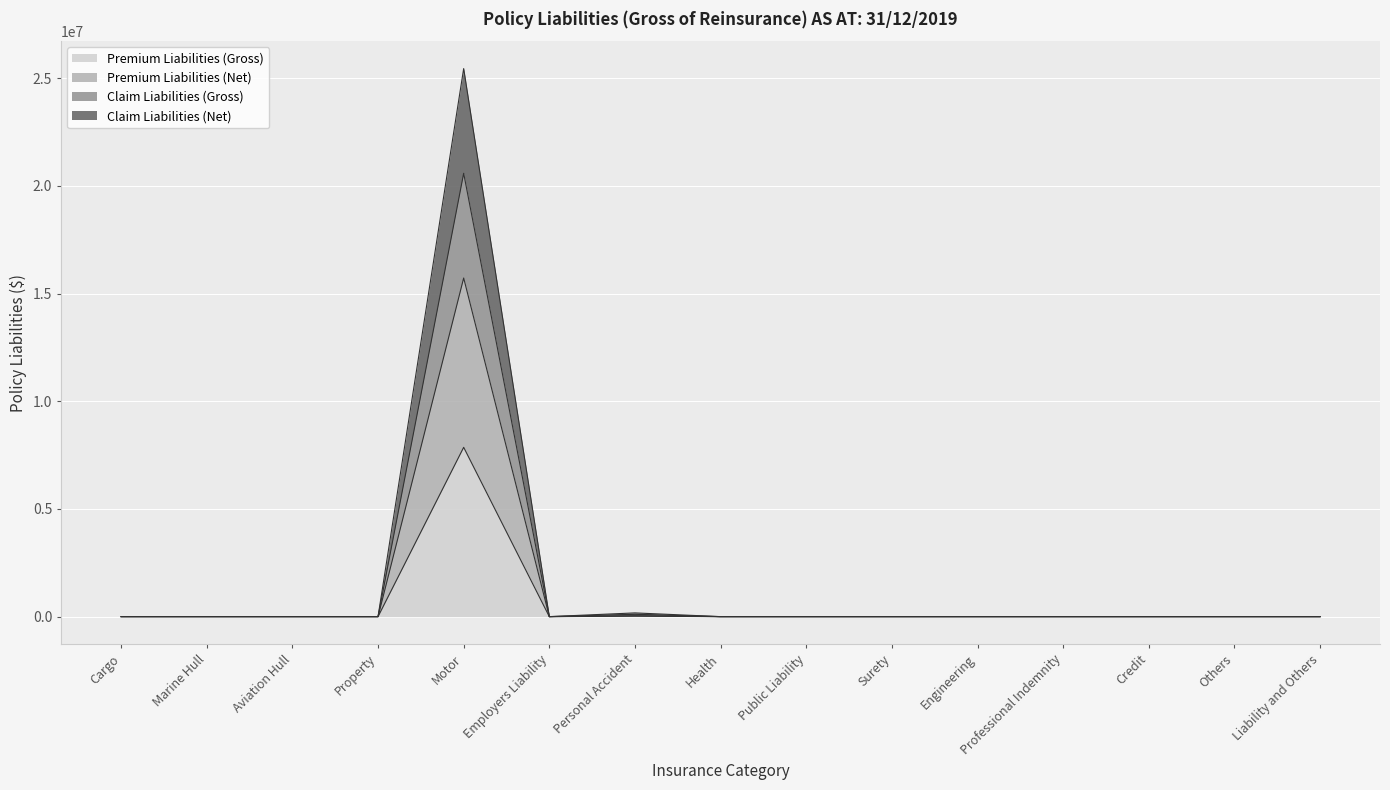

What is the label of the 12th point from the left?

Professional Indemnity